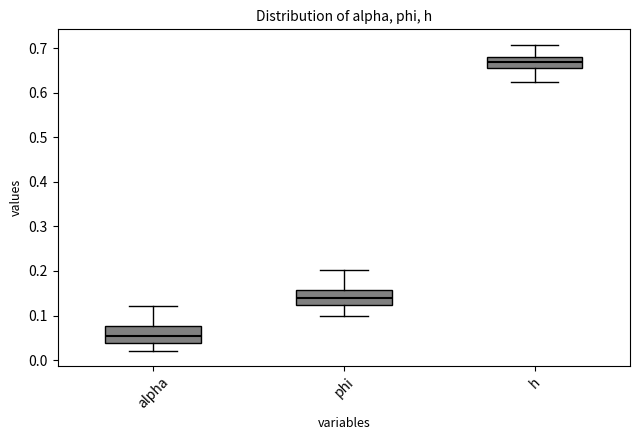

Which box's median line is the highest?

h